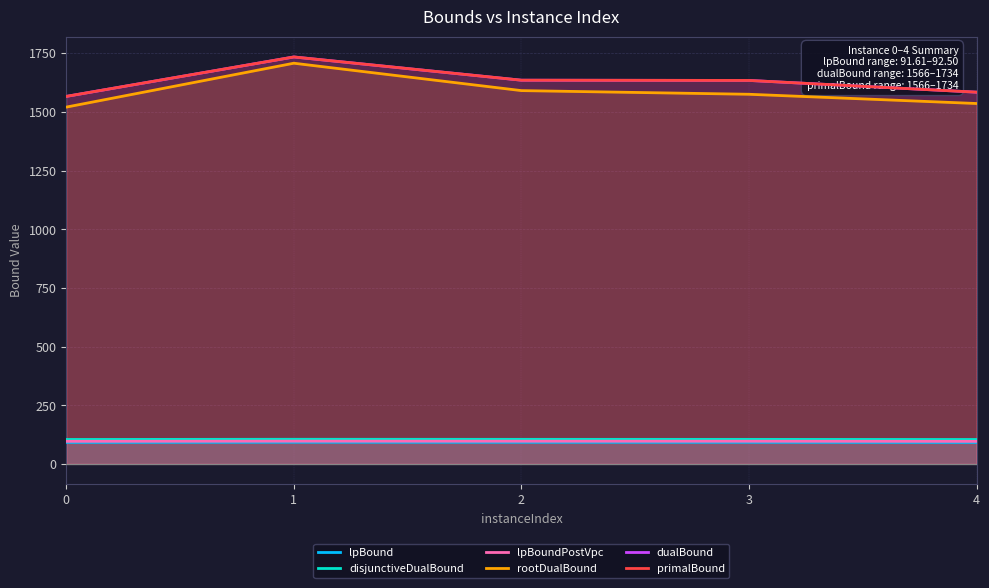

Reading right to left, what are all the values shown in this chart?

lpBound: 91.6	92.3	92.3	92.5	91.8
disjunctiveDualBound: 104.1	104.7	104.8	105.0	104.2
lpBoundPostVpc: 96.2	96.8	96.9	97.1	96.4
rootDualBound: 1535.7	1575.0	1590.6	1707.4	1520.4
dualBound: 1584.0	1634.0	1635.0	1734.0	1566.0
primalBound: 1584.0	1634.0	1635.0	1734.0	1566.0